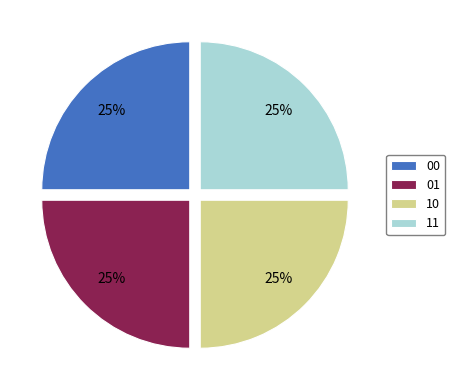

What is the ratio of the value at 10 to the value at 00?

1.0